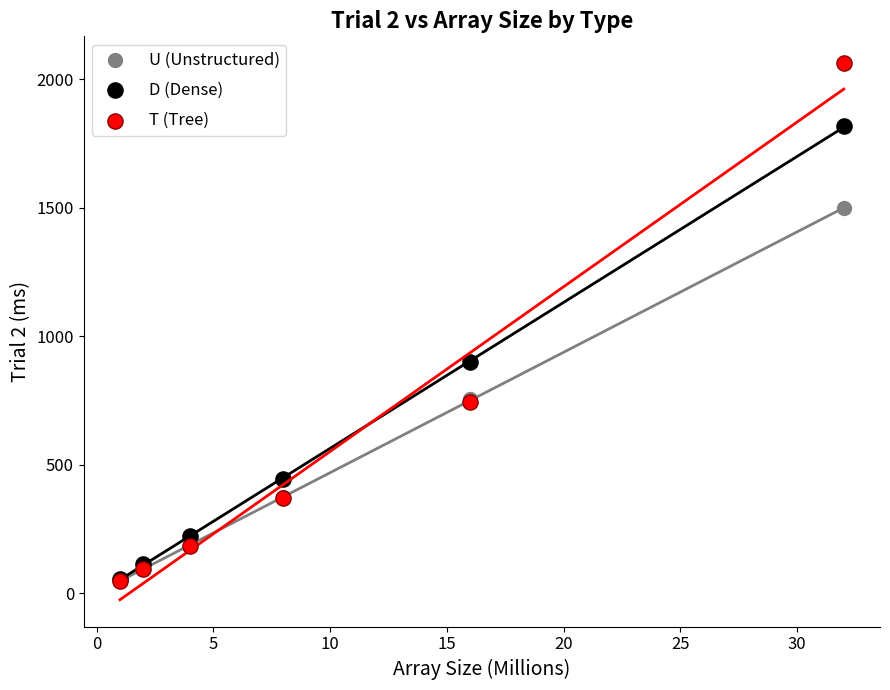

Across all series, what Y value is closest to 1053?

898.7